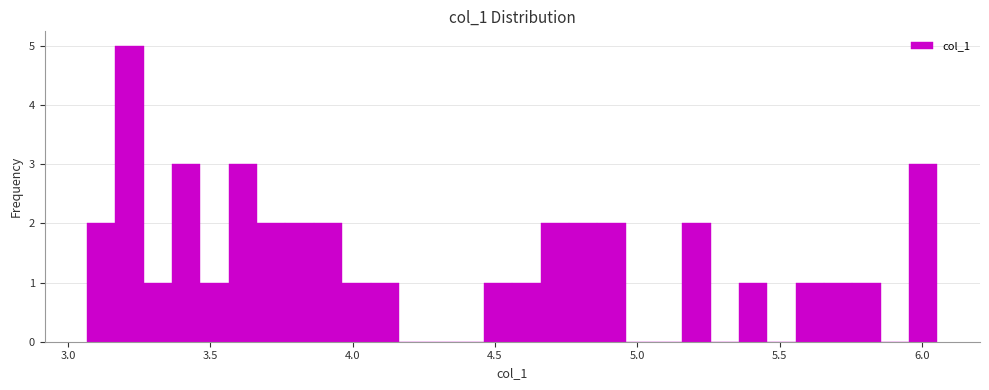

Around what value on the x-axis is the tallest bar? Give the approximate position of its centre, as read against the axis.

3.20